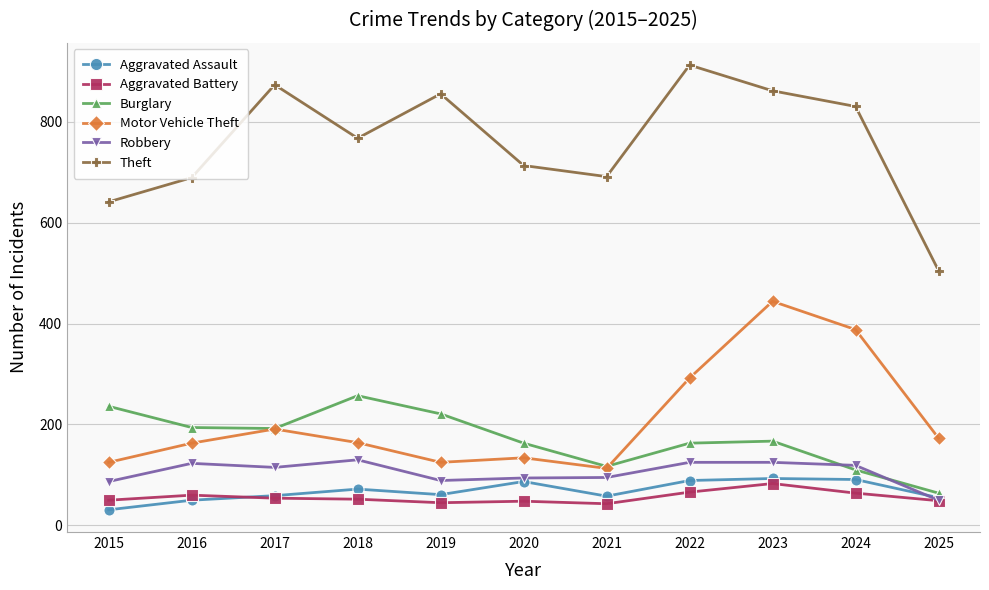

What is the total value across all series at 2015?

1170